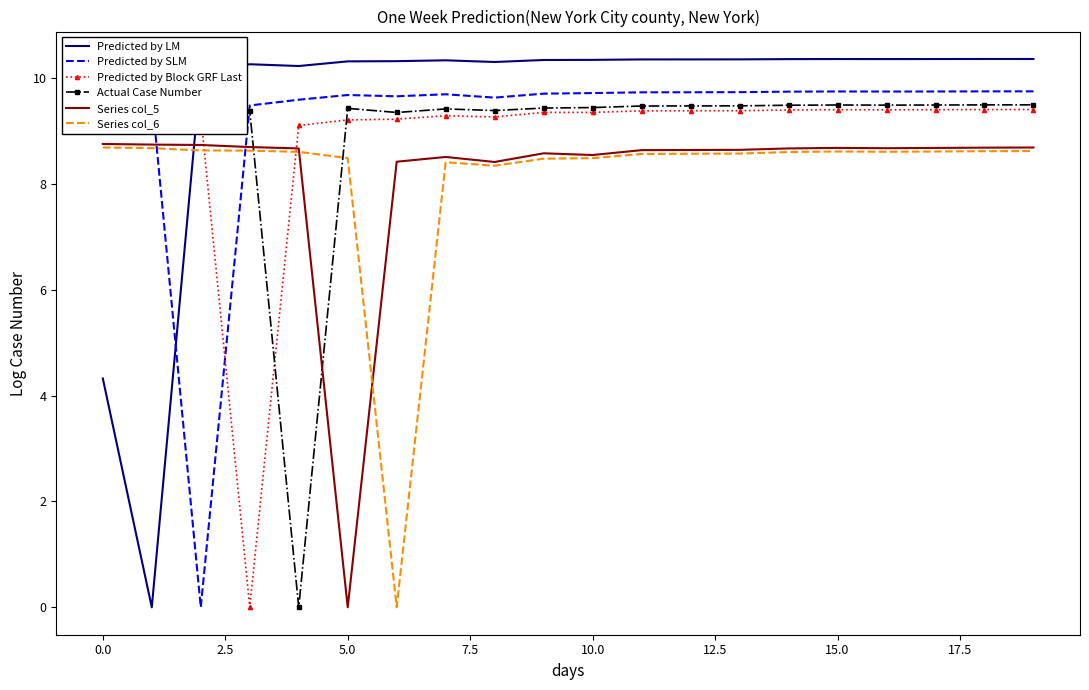

Which series ends up on top after the final intersection of Predicted by SLM and Series col_6?

Predicted by SLM